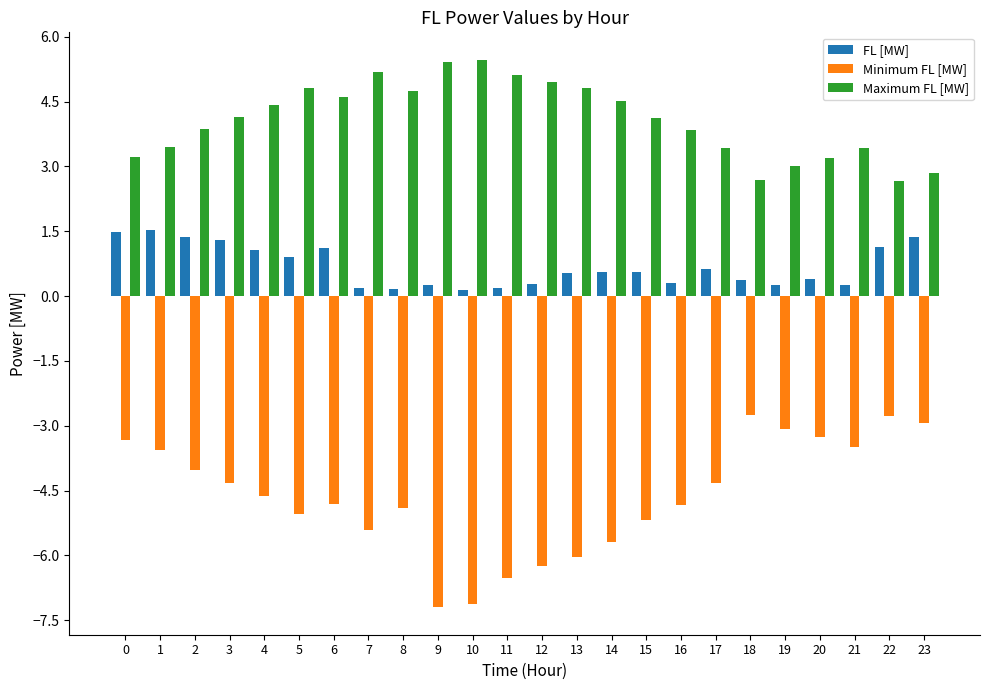

What is the greatest value displayed?

5.5